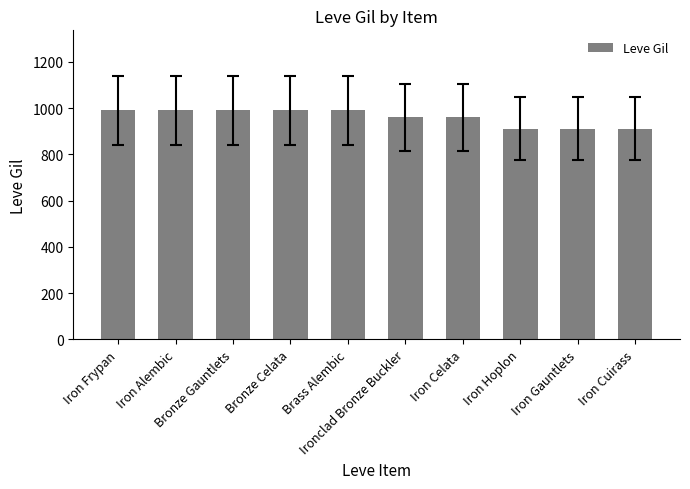

What is the smallest value displayed?

910